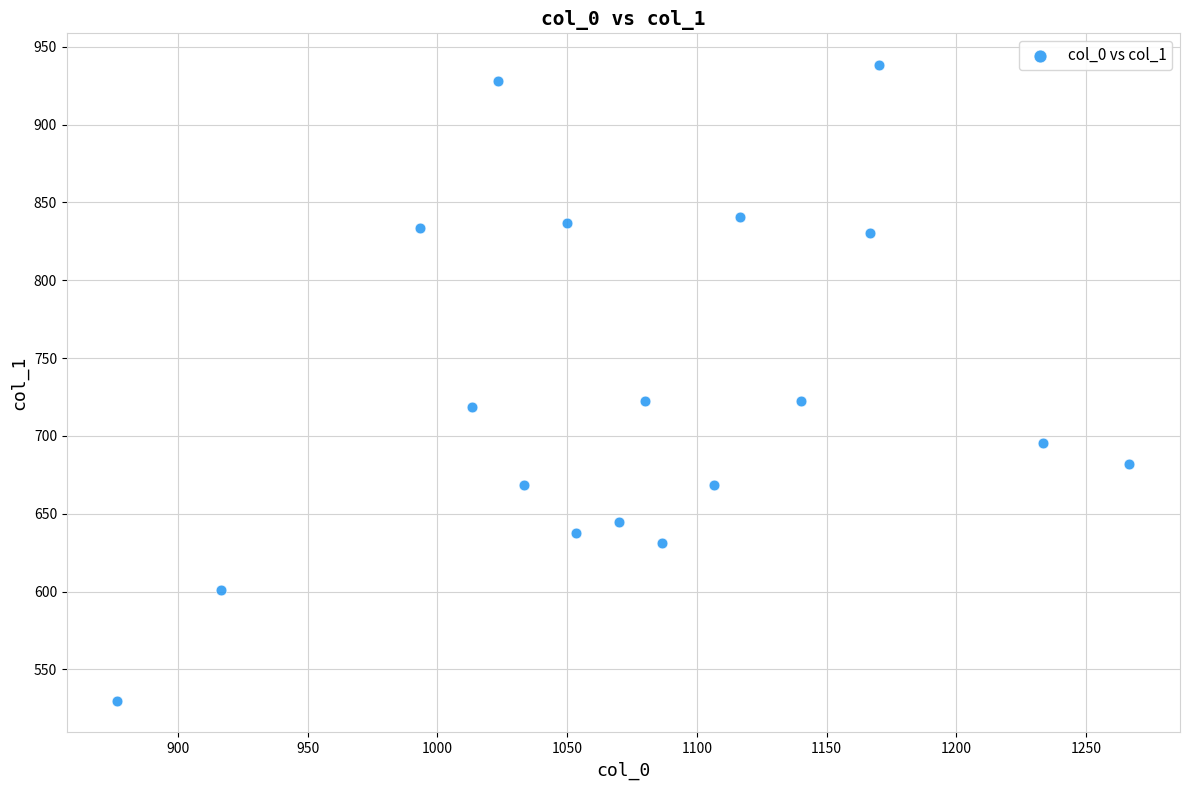

What is the range of X values (max minus min)?

390.0